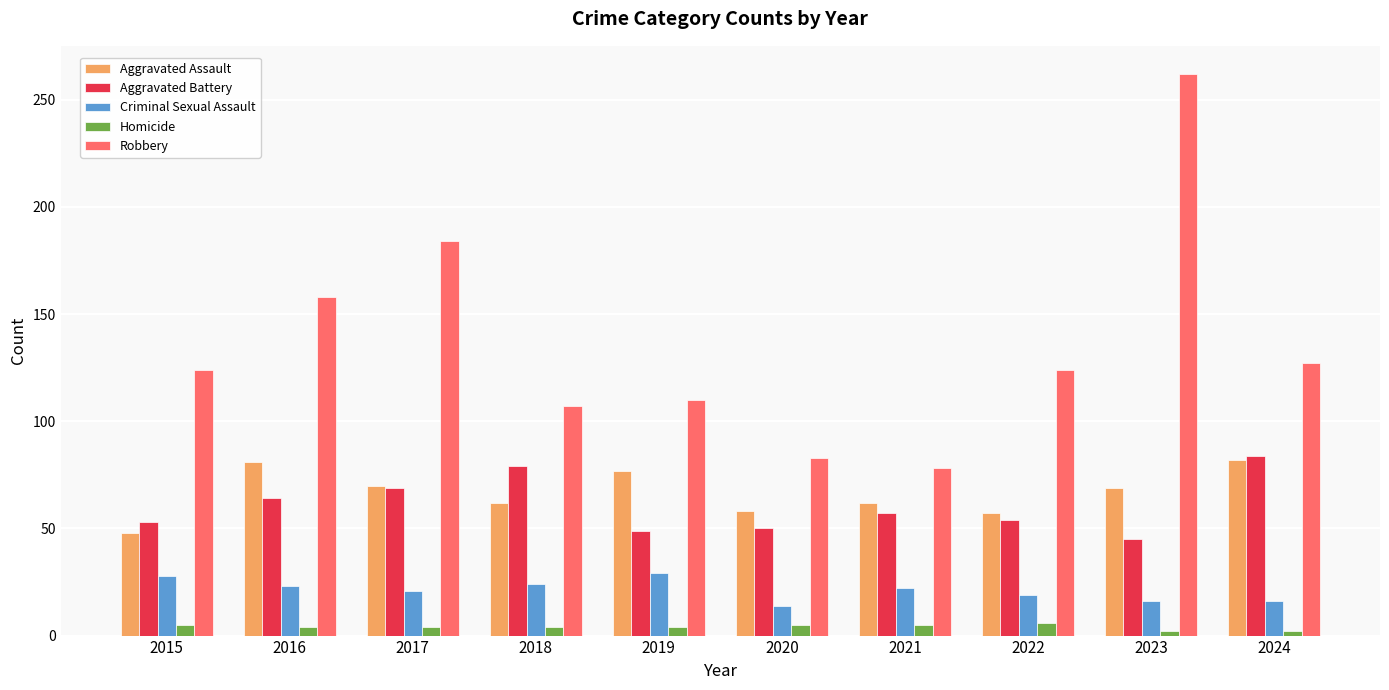

What is the average value of the Criminal Sexual Assault series?

21